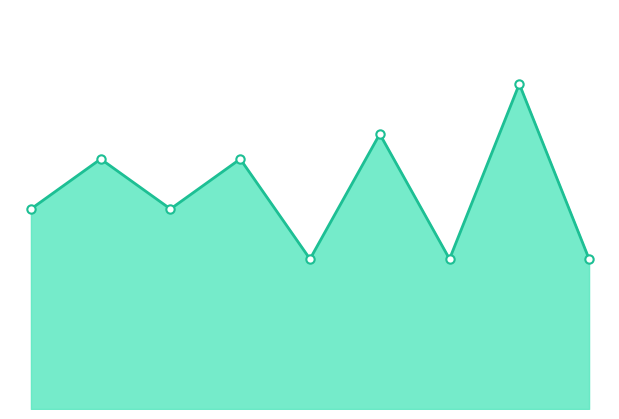

Does the chart have visible grid lines?

No